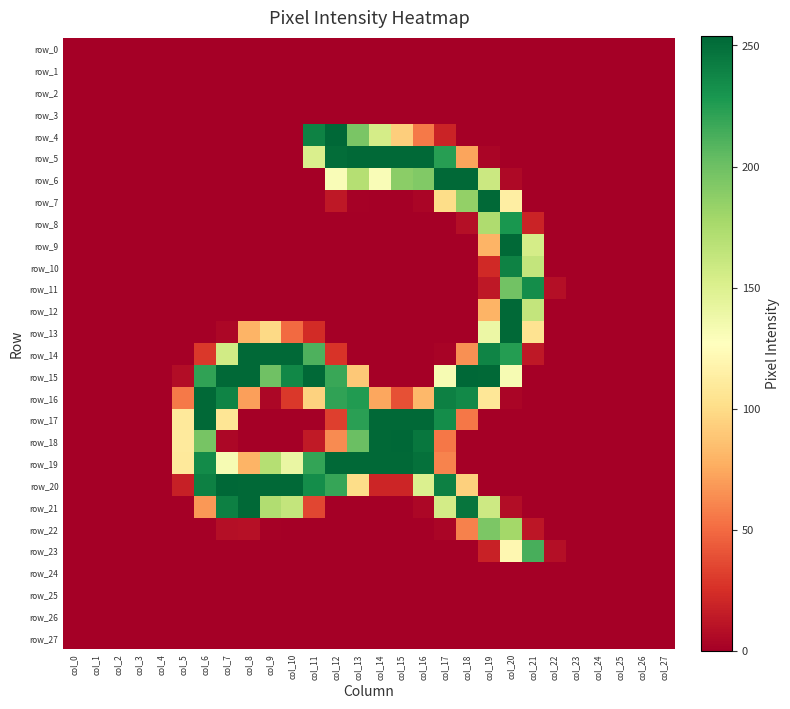

What is the greatest value displayed?

254